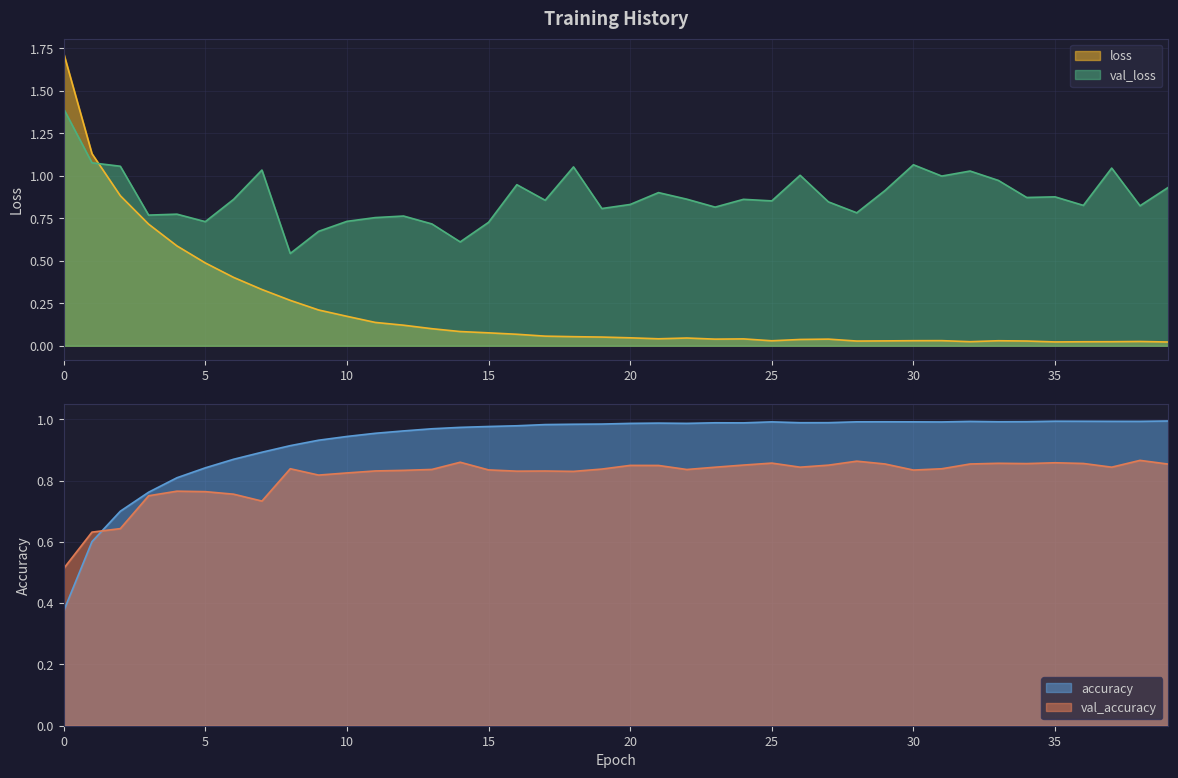

Which series has the largest total across all categories?

accuracy